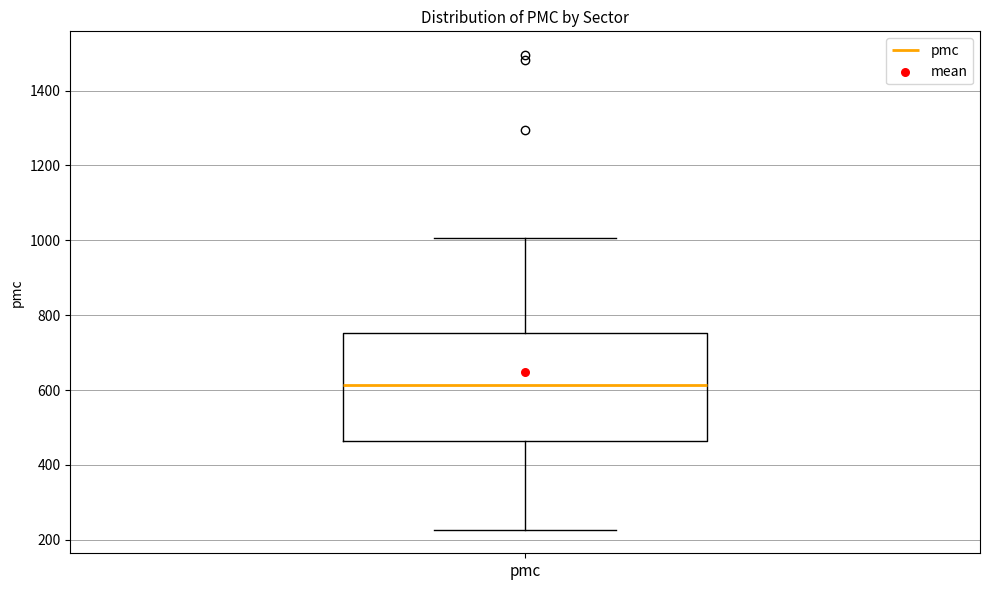

Where does the median line of the box for pmc sit on the y-axis? The values are not printed on the chart, so give them approximately, as read against the axis.

620